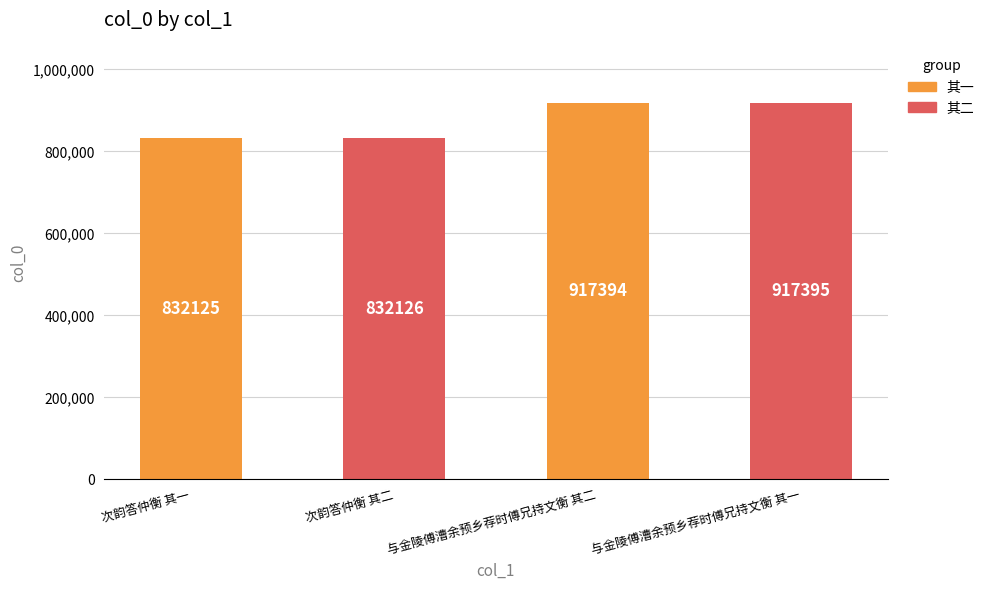

Does the chart contain any negative values?

No